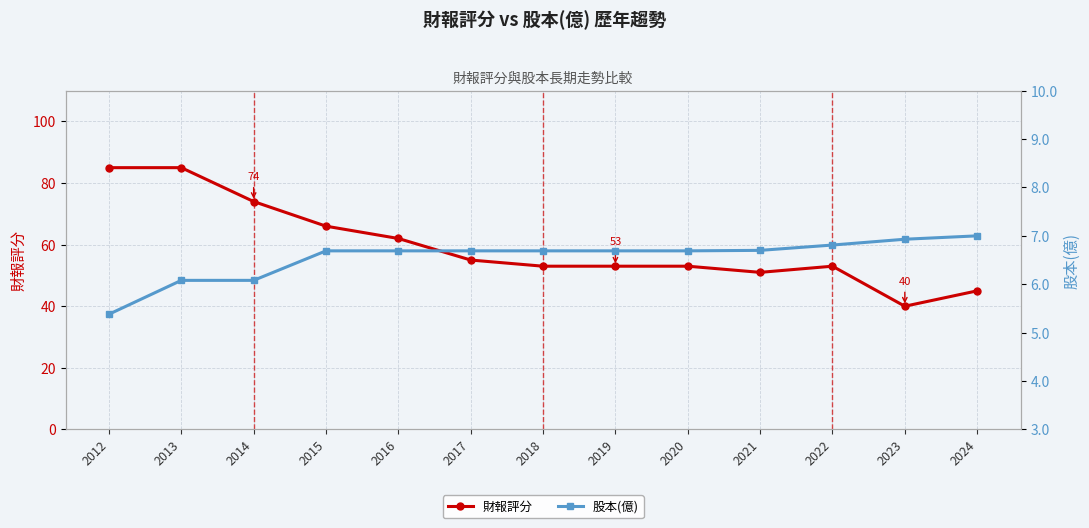

True or false: 股本(億) and 財報評分 intersect in this chart.

False